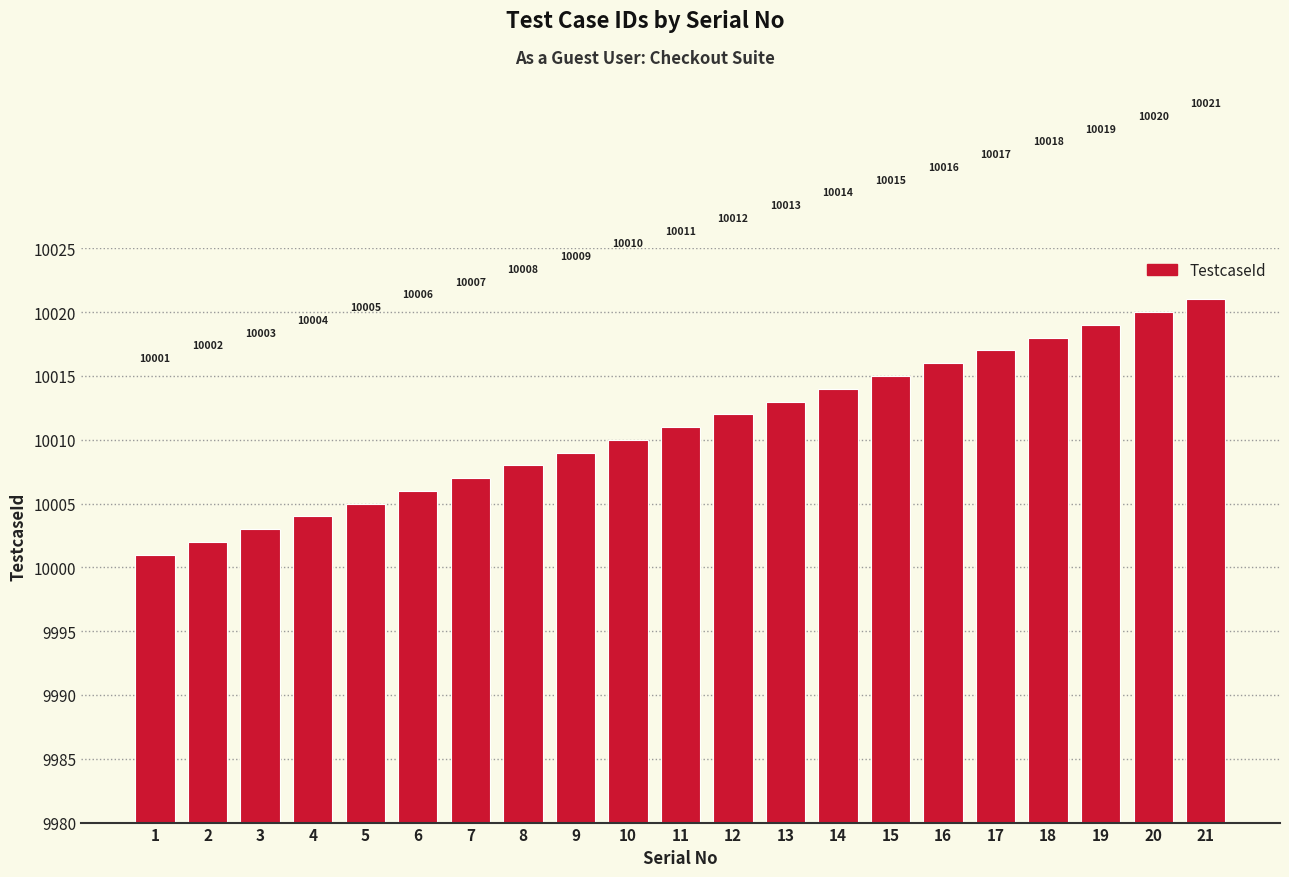

Reading right to left, extract all data points from this chart.

10021	10020	10019	10018	10017	10016	10015	10014	10013	10012	10011	10010	10009	10008	10007	10006	10005	10004	10003	10002	10001